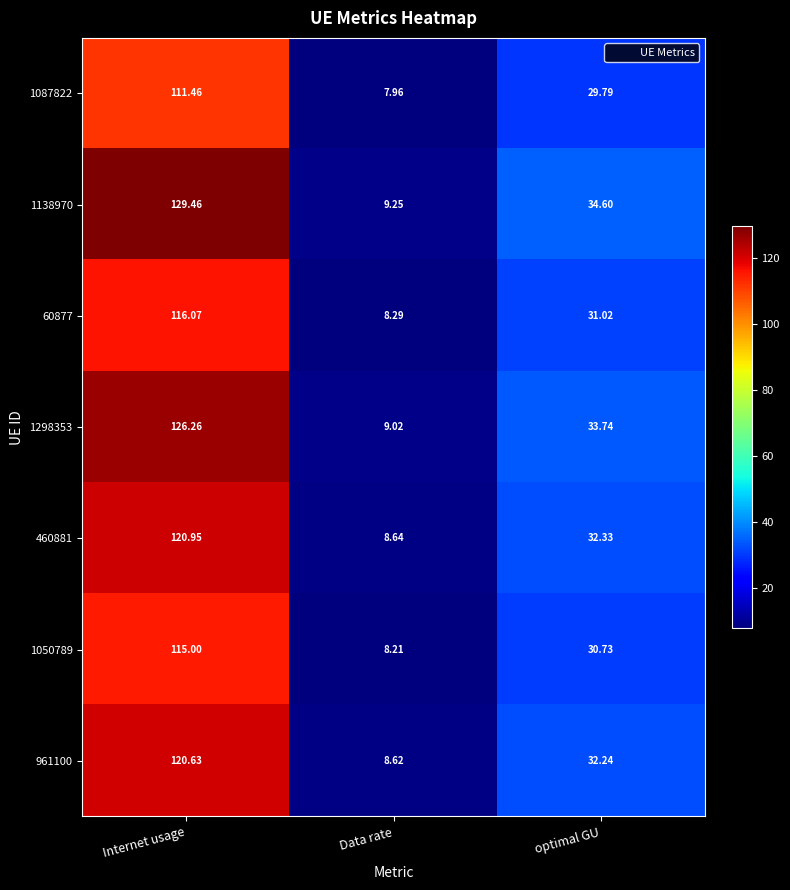

At which label is 1298353 closest to 67?

optimal GU